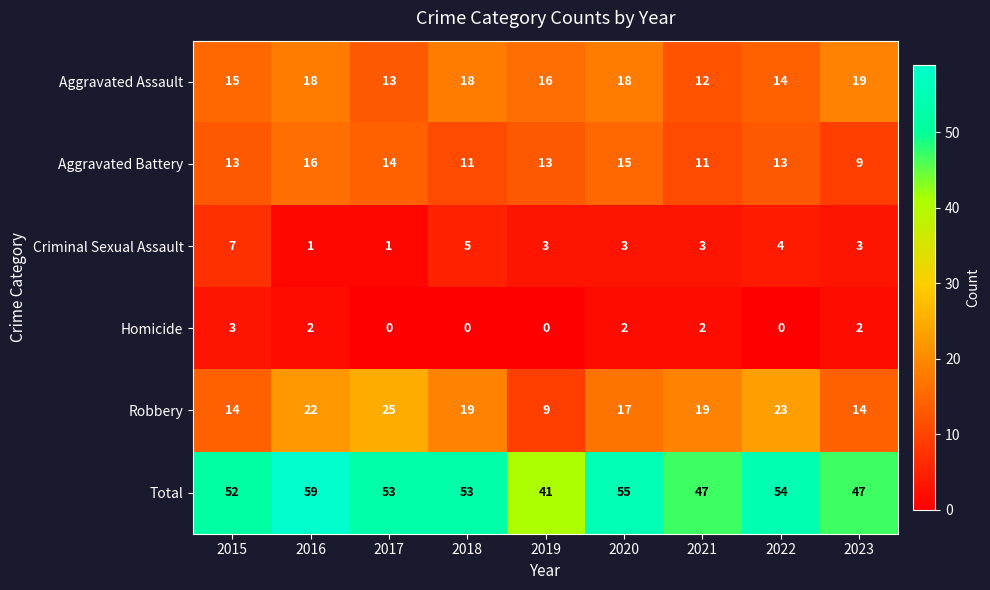

Where does the Aggravated Assault series first go above 16?

2016